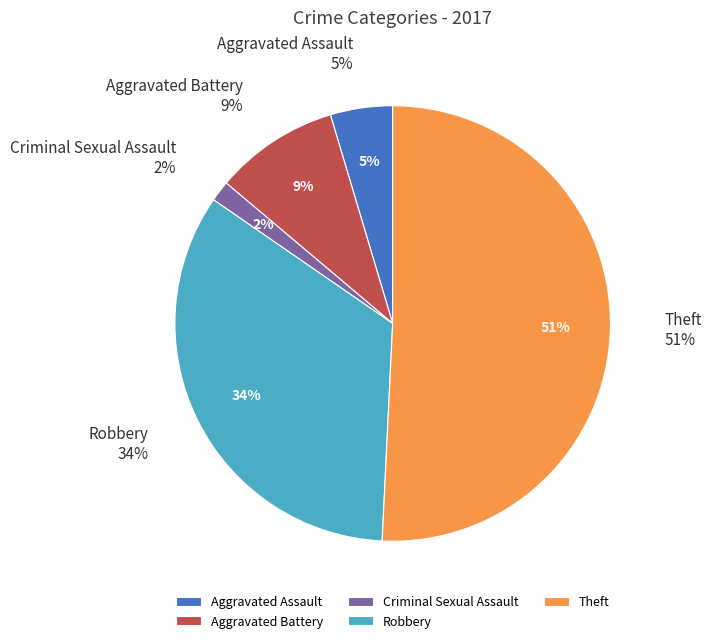

The Aggravated Assault slice represents 5% of the pie. True or false?

True